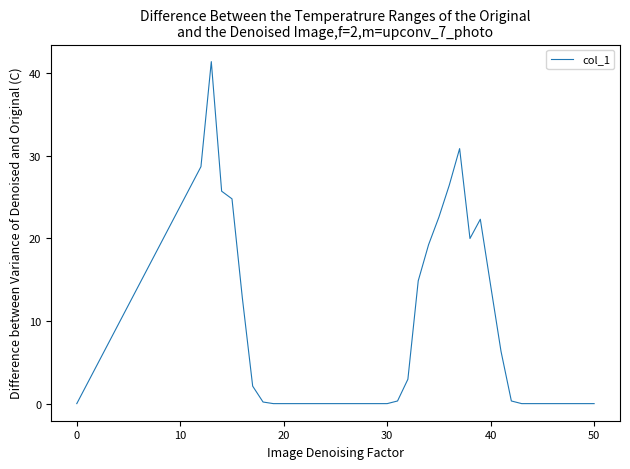

What is the greatest value displayed?

41.4